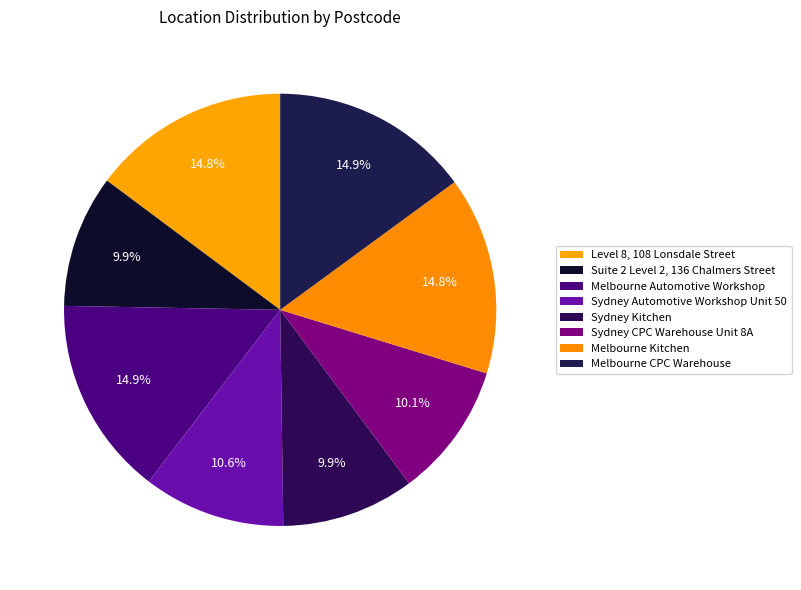

Does any single category account for the majority?

No